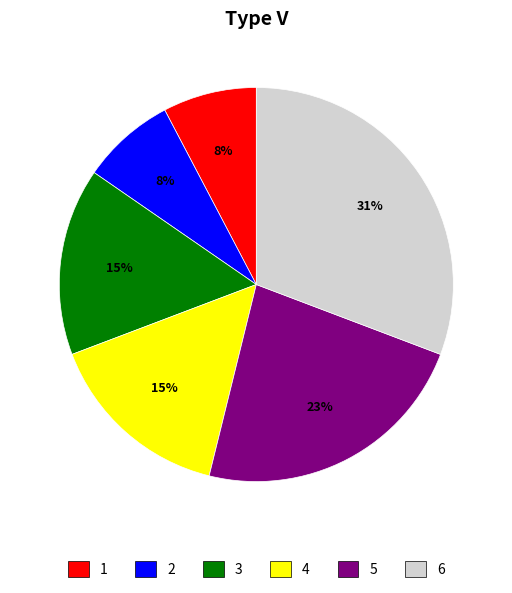

To the nearest percent, what portion does 1 represent?

8%